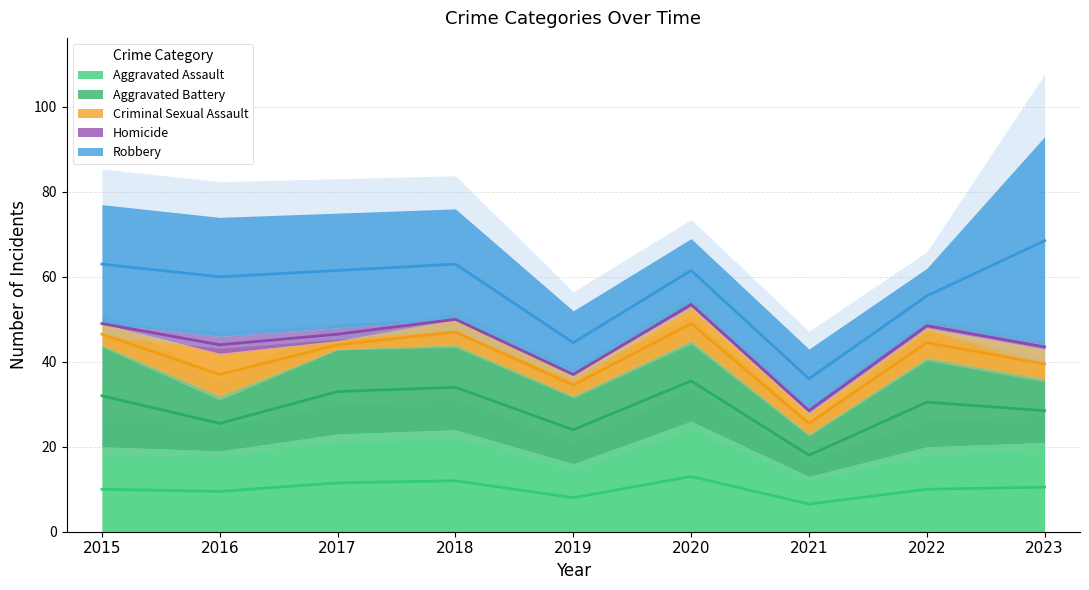

Which label corresponds to the smallest value in the chart?

2015